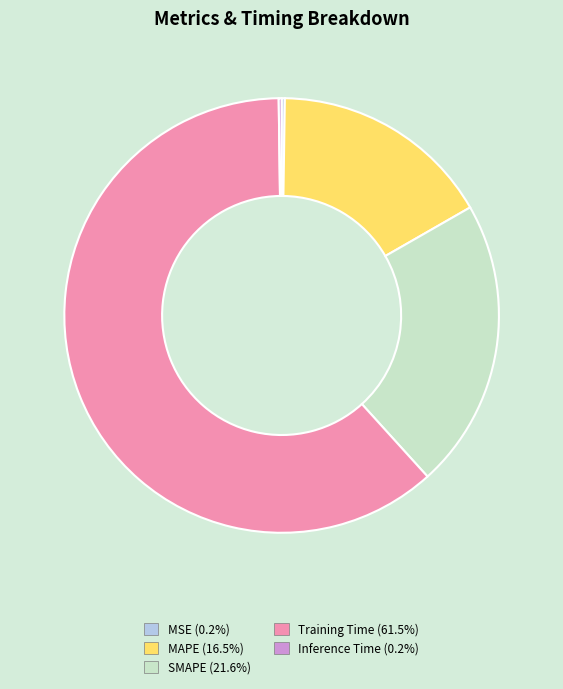

What is the majority slice?

Training Time